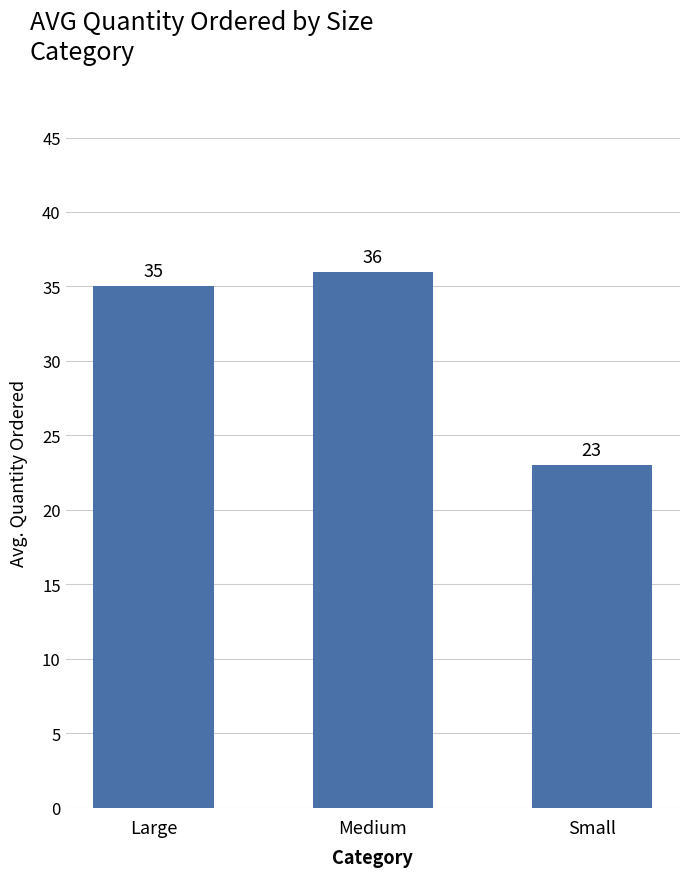

How many bars are there in total?

3